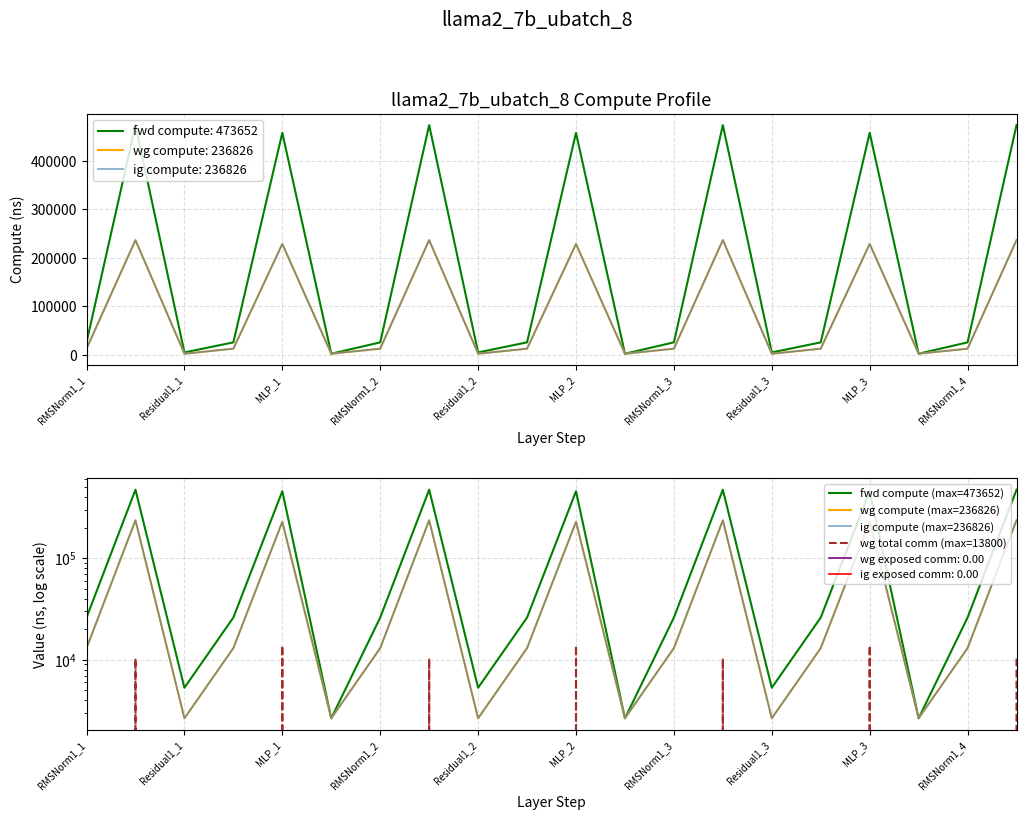

How many lines are shown in the chart?

4